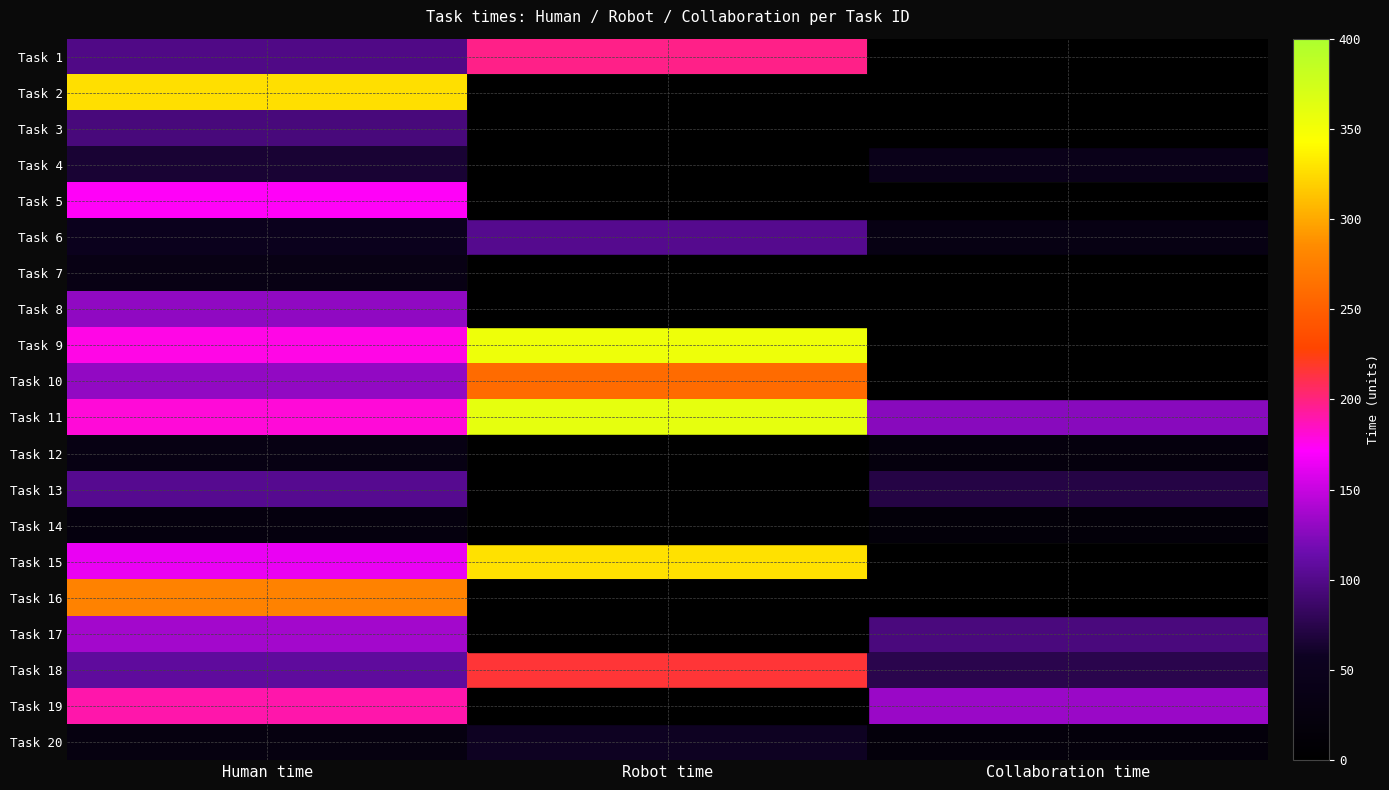

Which label corresponds to the smallest value in the chart?

Collaboration time